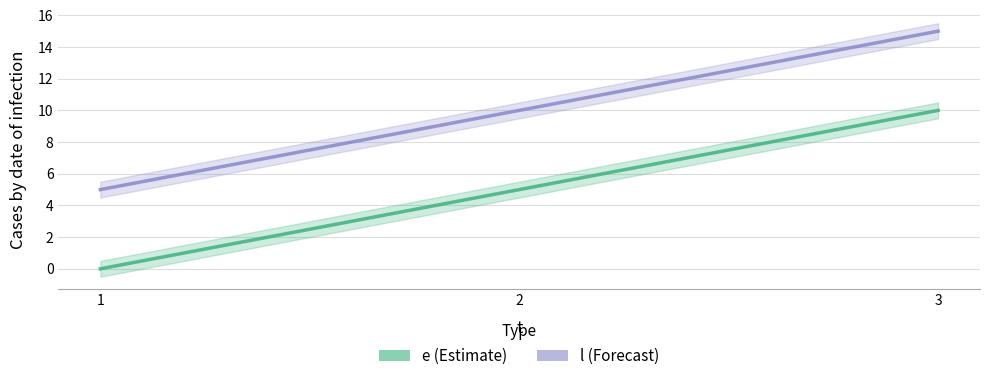

What is the difference between the e values at 2 and 3?

5